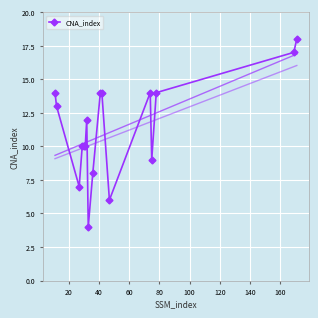

True or false: CNA_index has more than 0 interior local peaks.

True